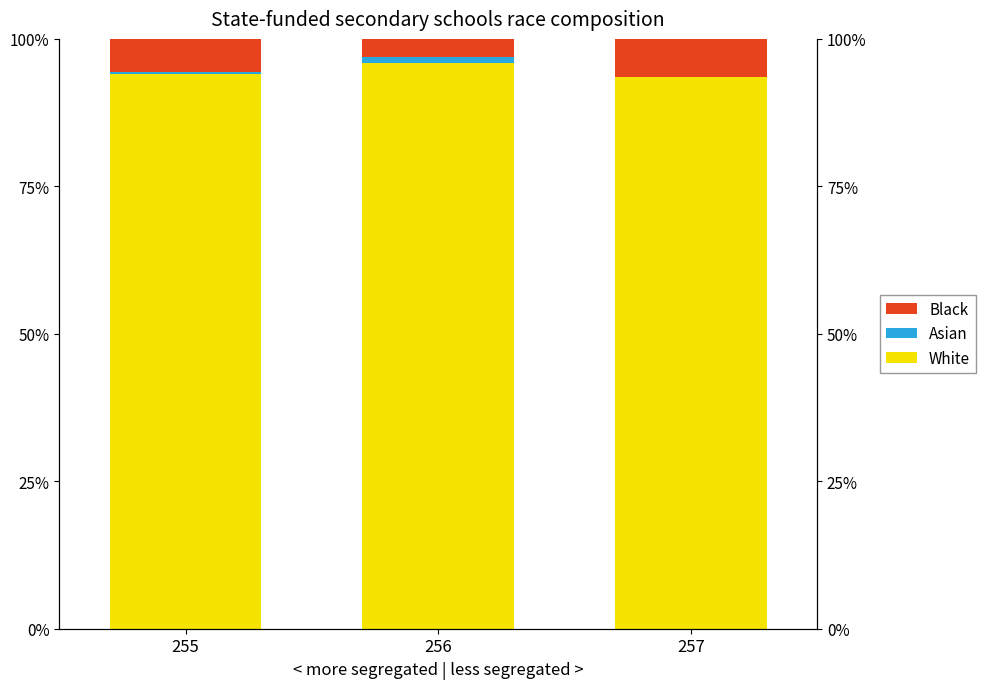

Rank the categories by Asian value from highest to lowest.

256, 255, 257